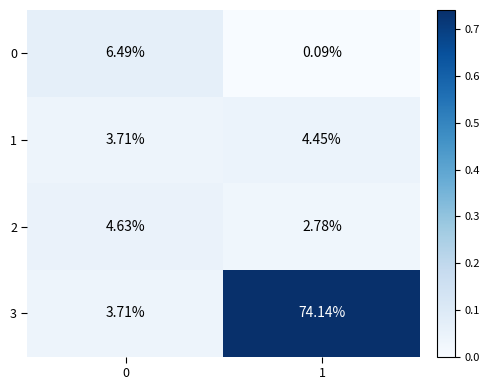

Is the value of 1 at 0 greater than the value of 3 at 1?

No